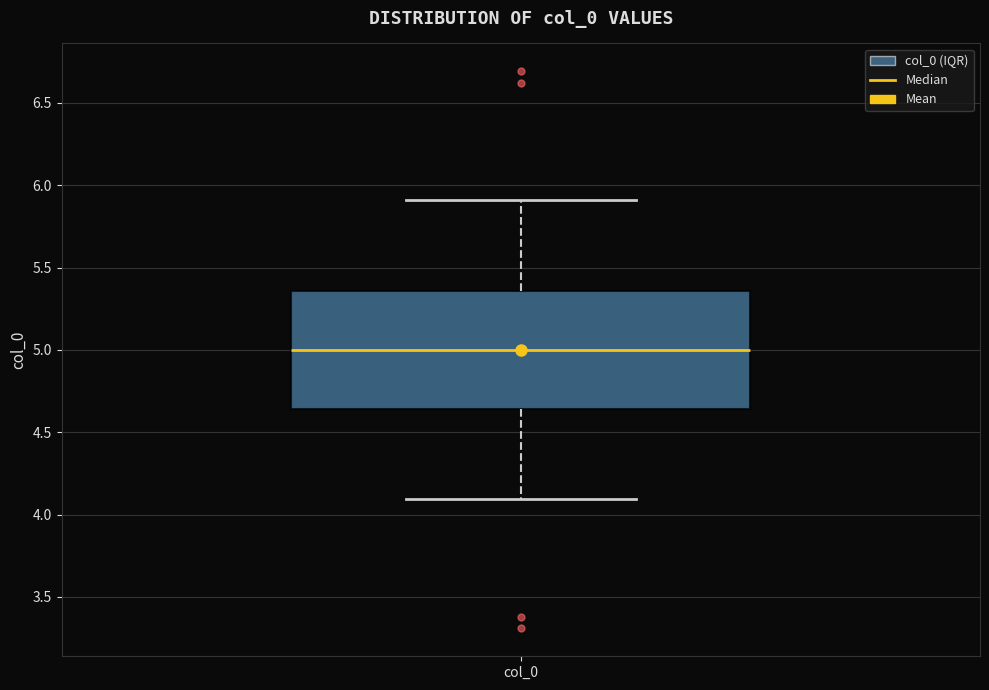

Read this box plot against the y-axis: the position of the median line, the range covered by the box, and the ends of both whiskers. The values are not printed on the chart, so give them approximately, as read against the axis.

median 5.00, box 4.65 to 5.35, whiskers 4.10 to 5.90